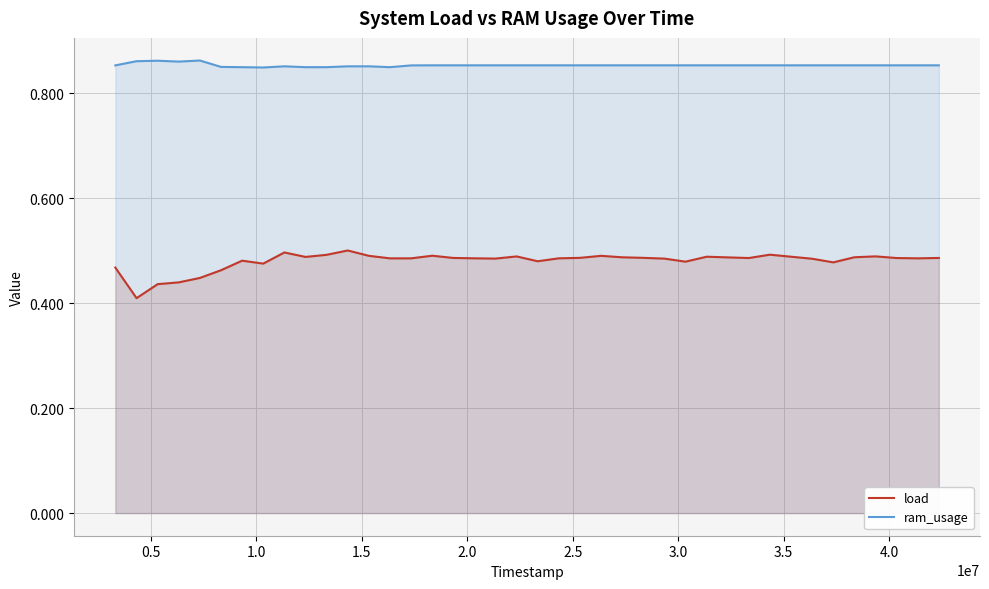

Which series has the largest total across all categories?

ram_usage